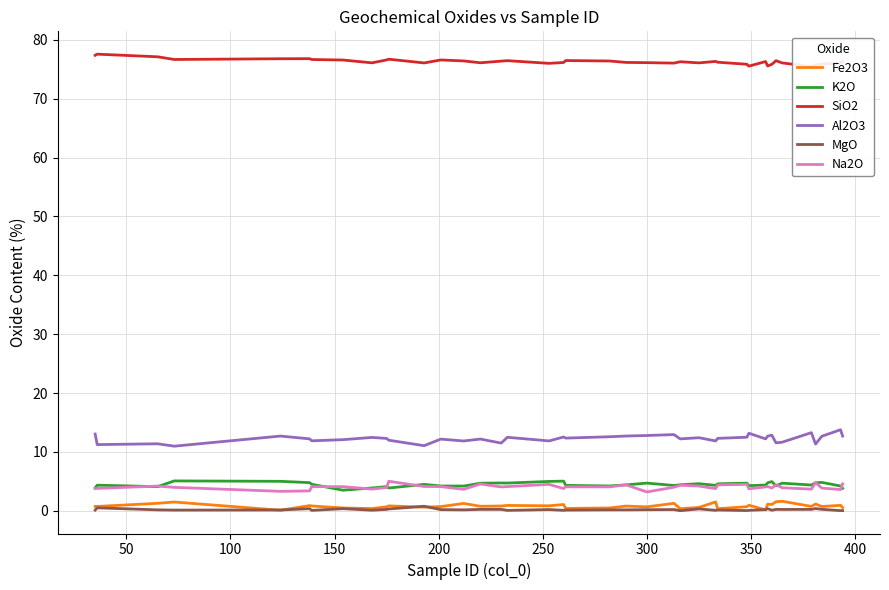

What are all the series names shown in the legend?

Fe2O3, K2O, SiO2, Al2O3, MgO, Na2O